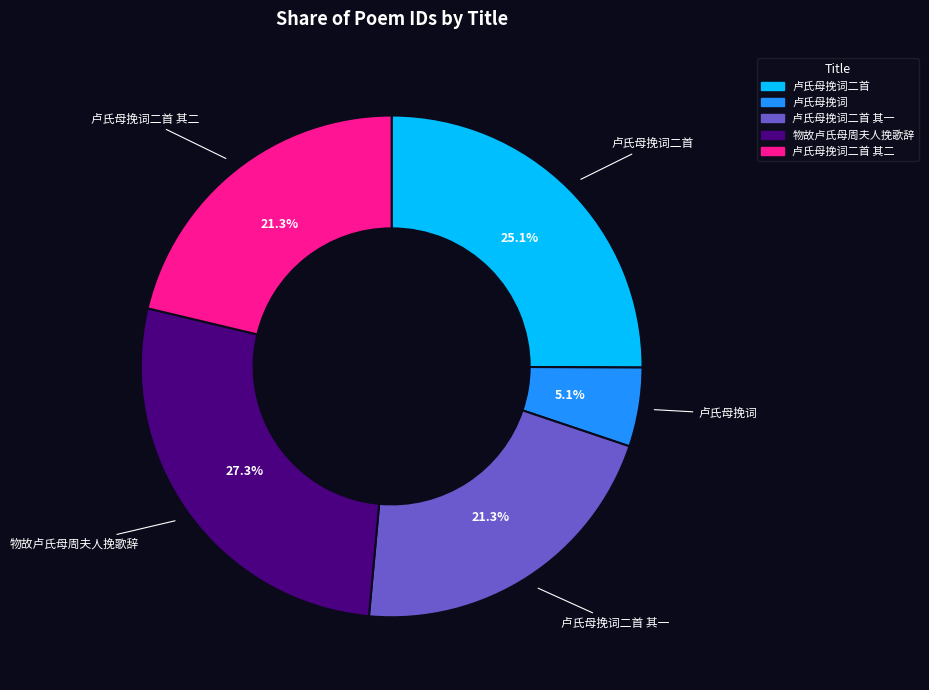

Does any single category account for the majority?

No